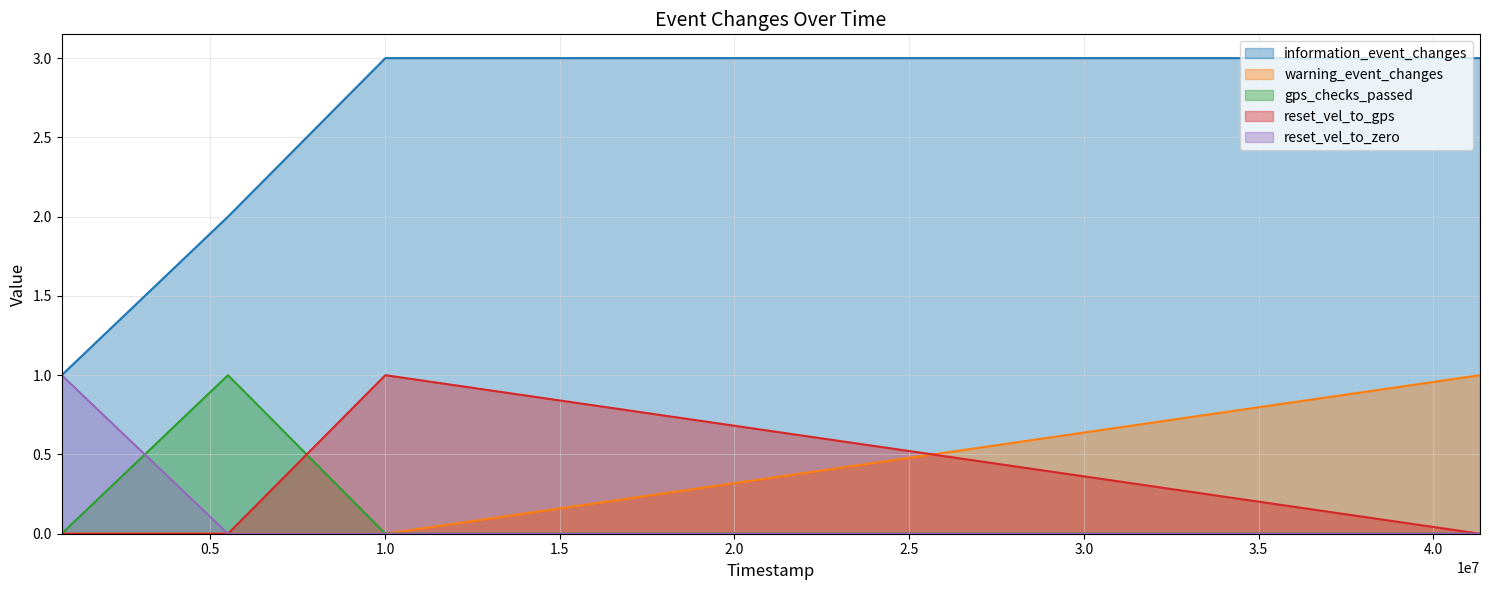

What is the highest value of the warning_event_changes series?

1